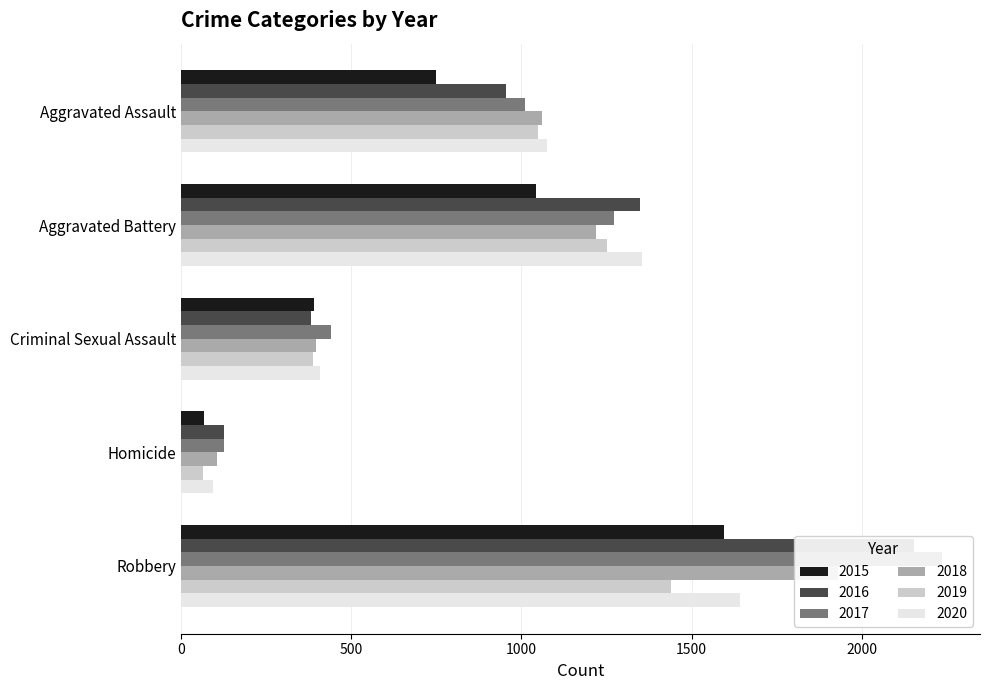

What value does the 2017 series have at Aggravated Battery?

1272